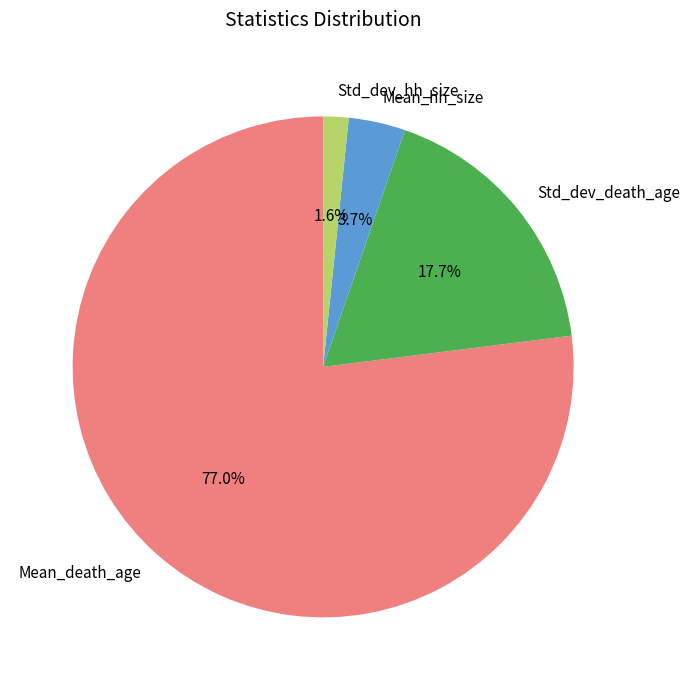

To the nearest percent, what is the difference between the largest and smallest slice percentages?

75%